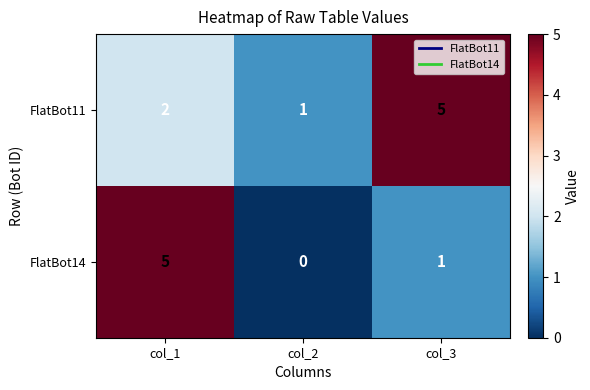

Which series has the largest total across all categories?

FlatBot11